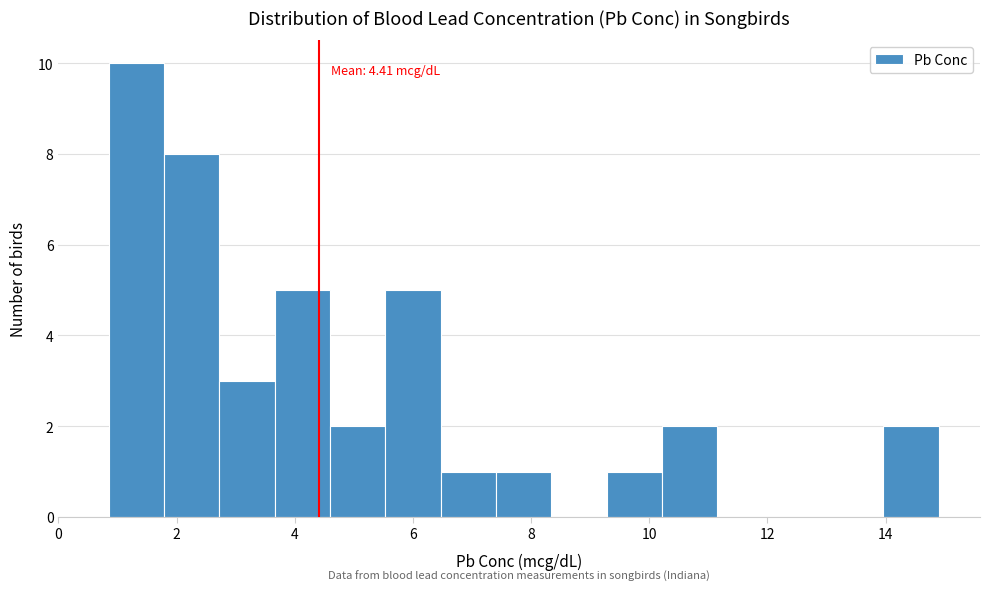

Over which range of the x-axis is the bar tallest?

0.8 to 1.8